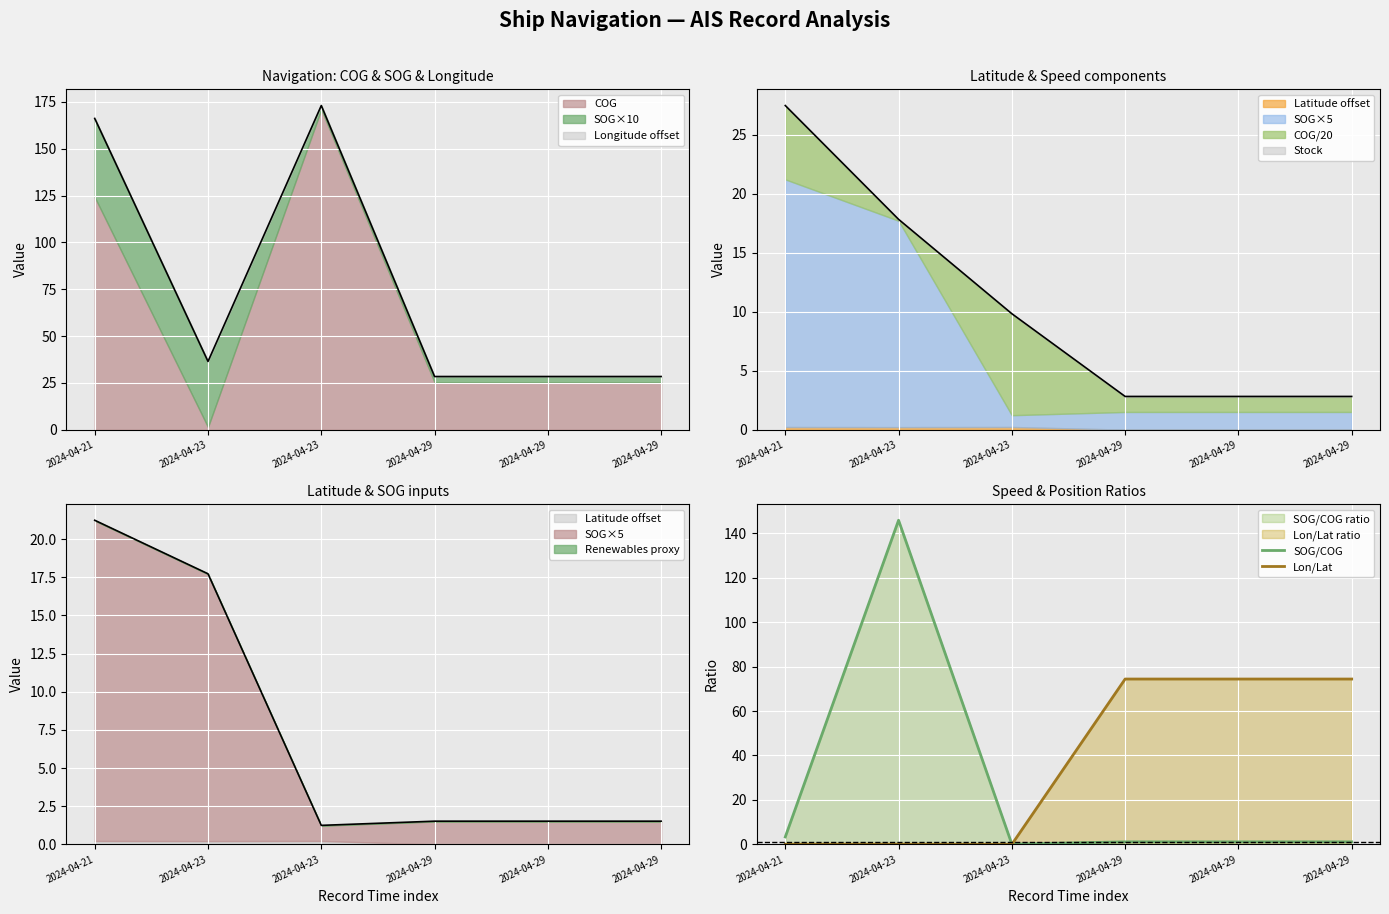

At which category does Lon/Lat reach its first local valley?

2024-04-23